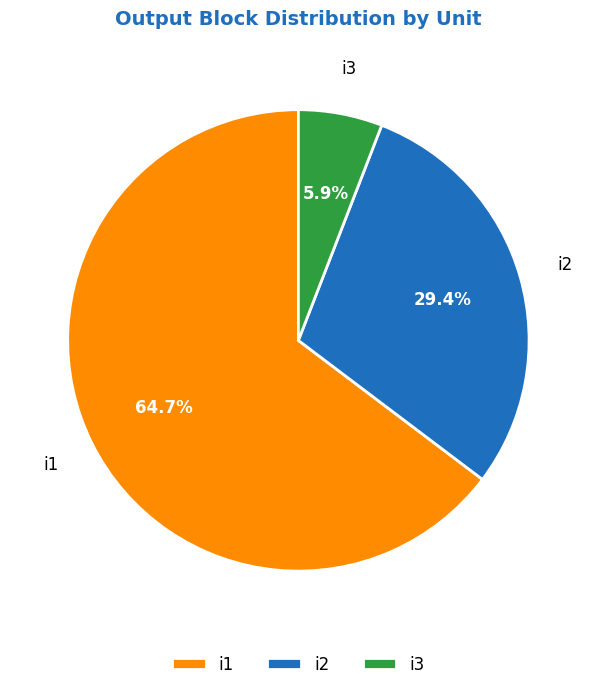

Rank the categories by value from lowest to highest.

i3, i2, i1